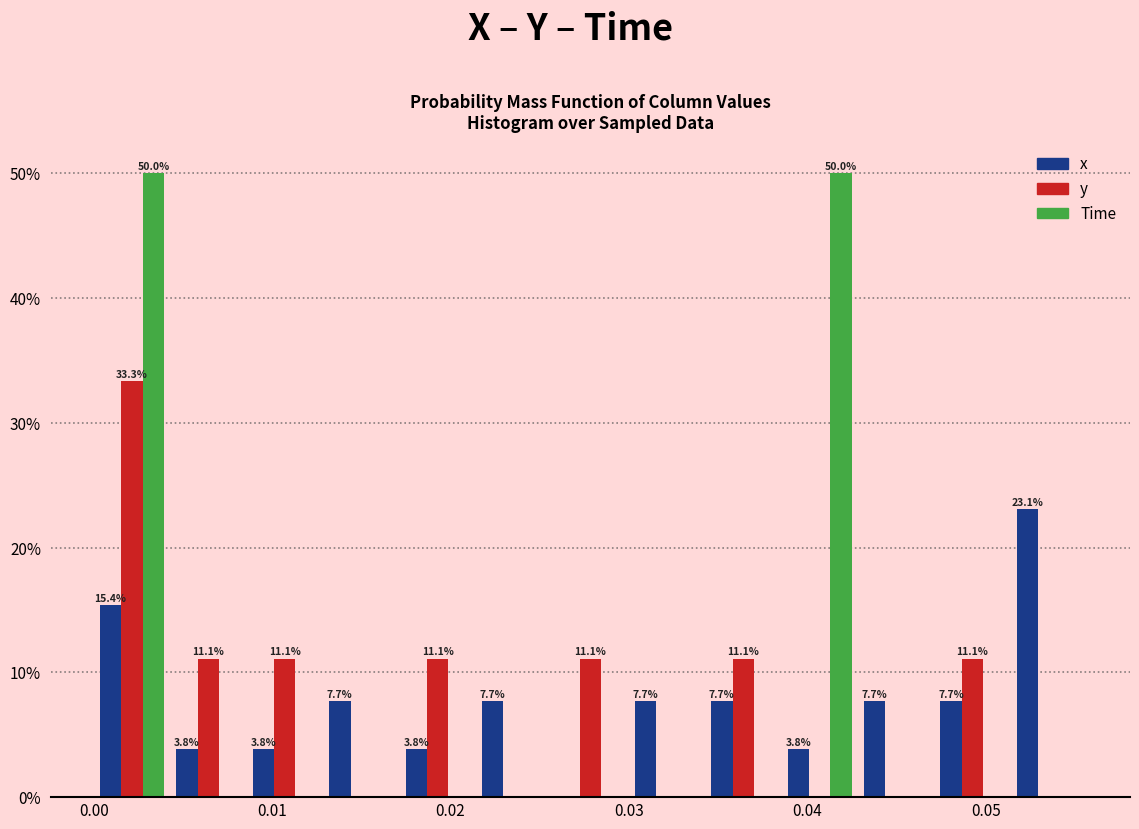

In the x series, which range on the x-axis has the tallest bar?

0.051 to 0.056